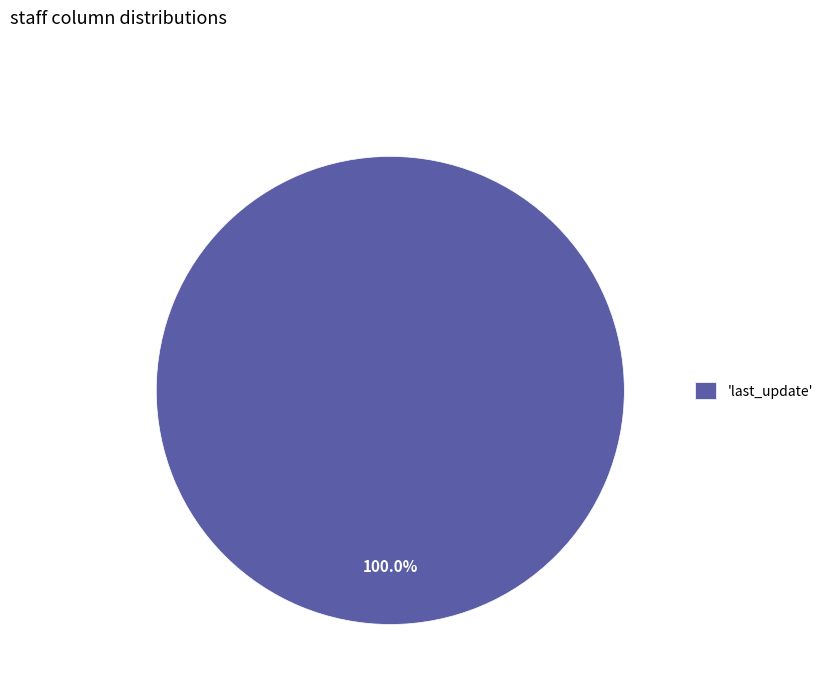

How many slices are in this pie chart?

1